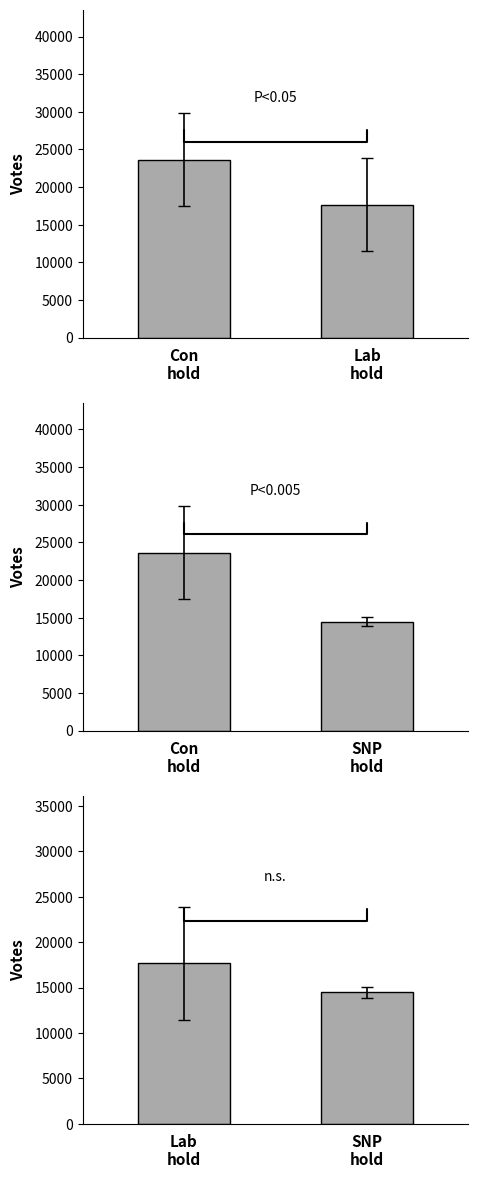

What value does the Con hold vs SNP hold series have at Con
hold?

23634.2